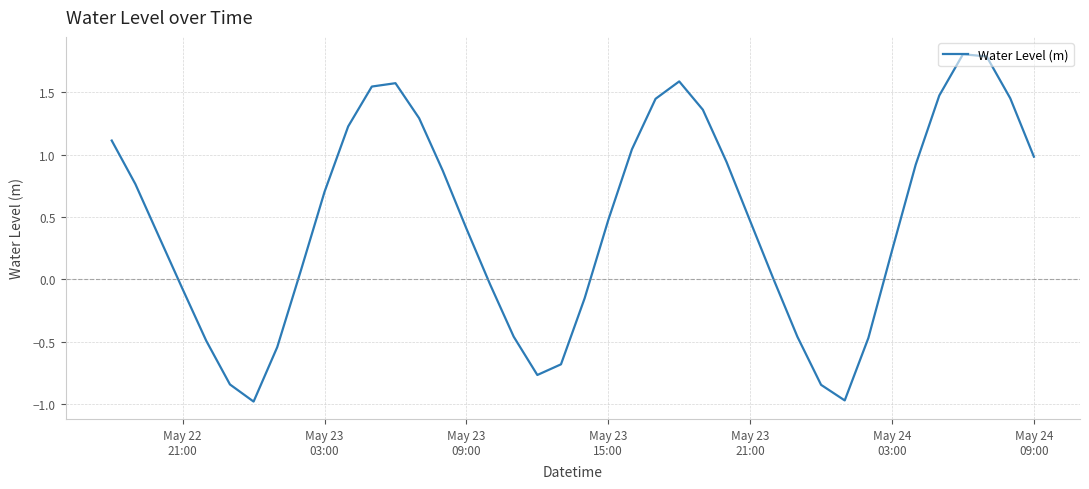

What is the maximum value shown in the chart?

1.8